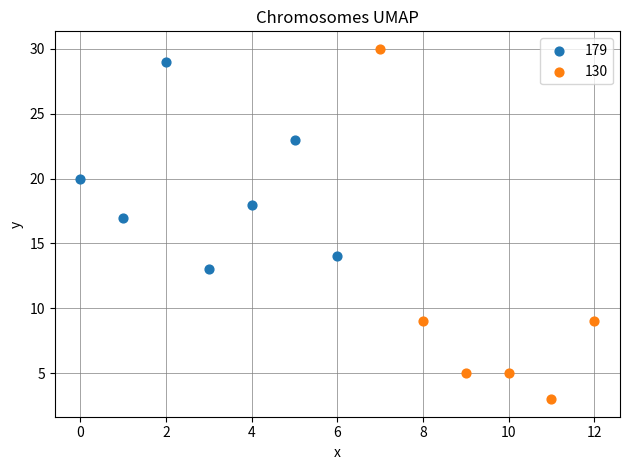

Which series has the largest Y range (max minus min)?

130